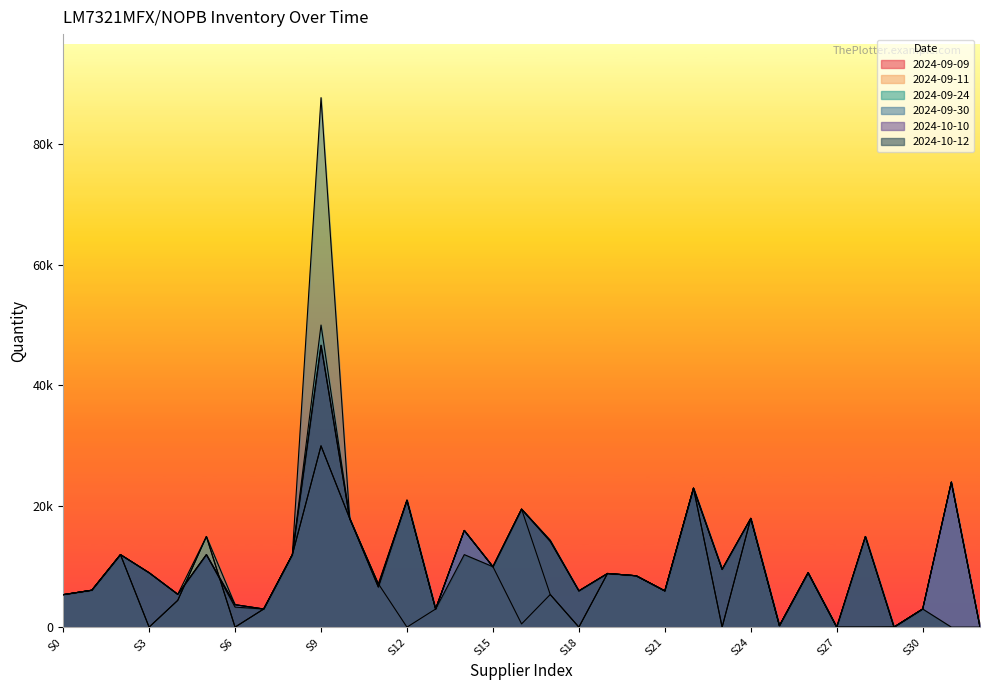

Rank the series at 0 from highest to lowest value.

2024-09-09, 2024-09-11, 2024-09-24, 2024-09-30, 2024-10-10, 2024-10-12